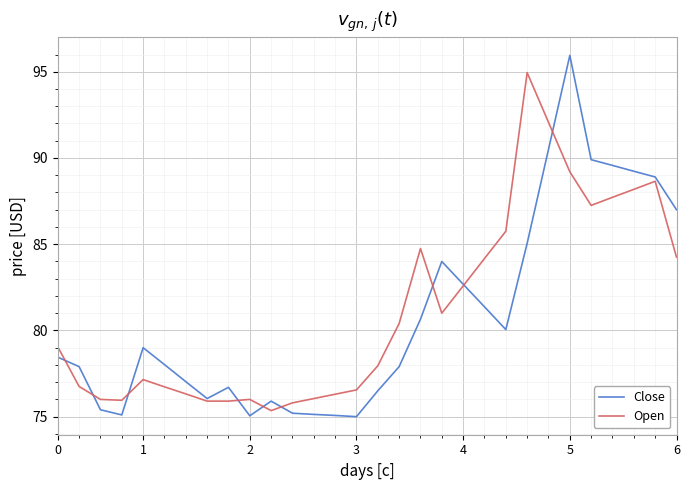

List the series in order of their peak value, highest first.

Close, Open